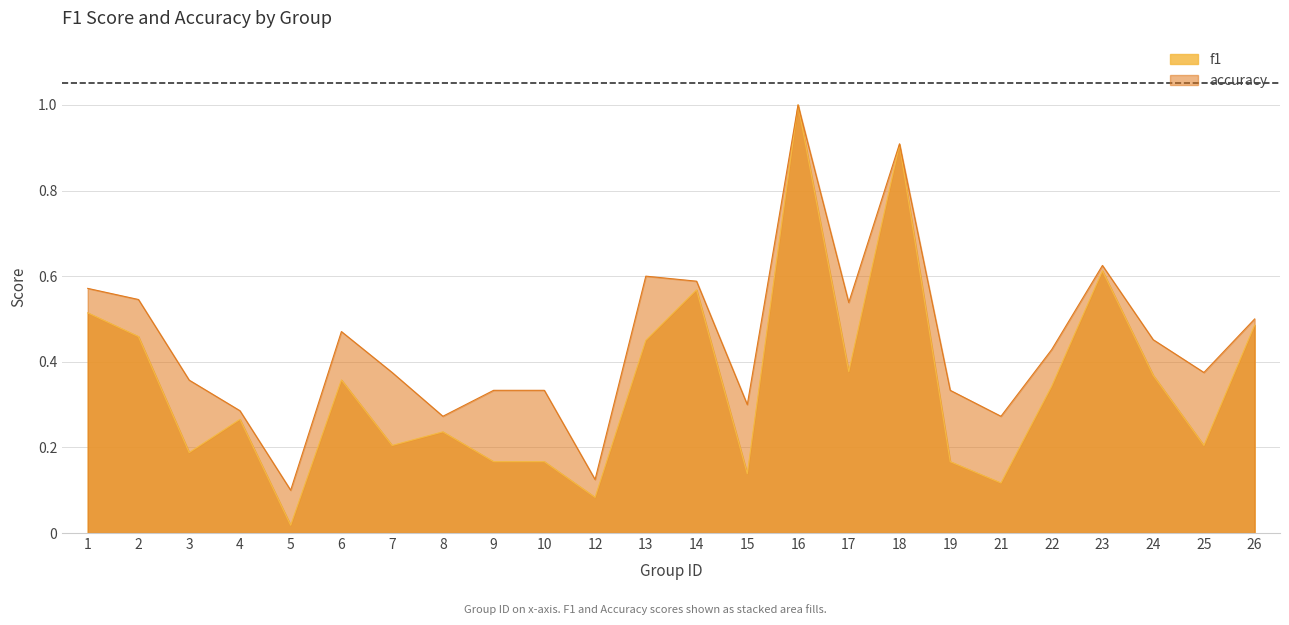

Is it true that accuracy equals 0.5 at 24?

True